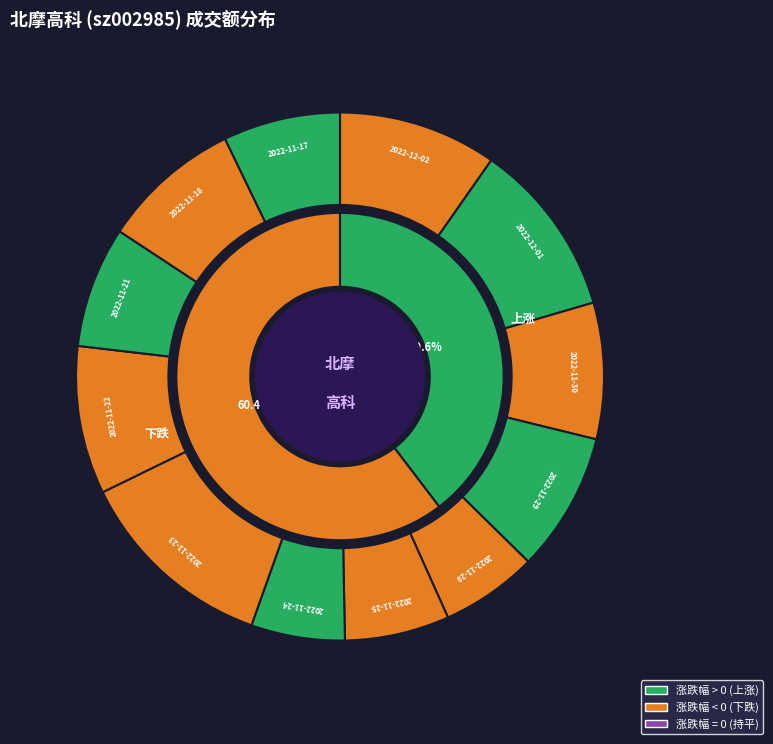

How many slices are in this pie chart?

12